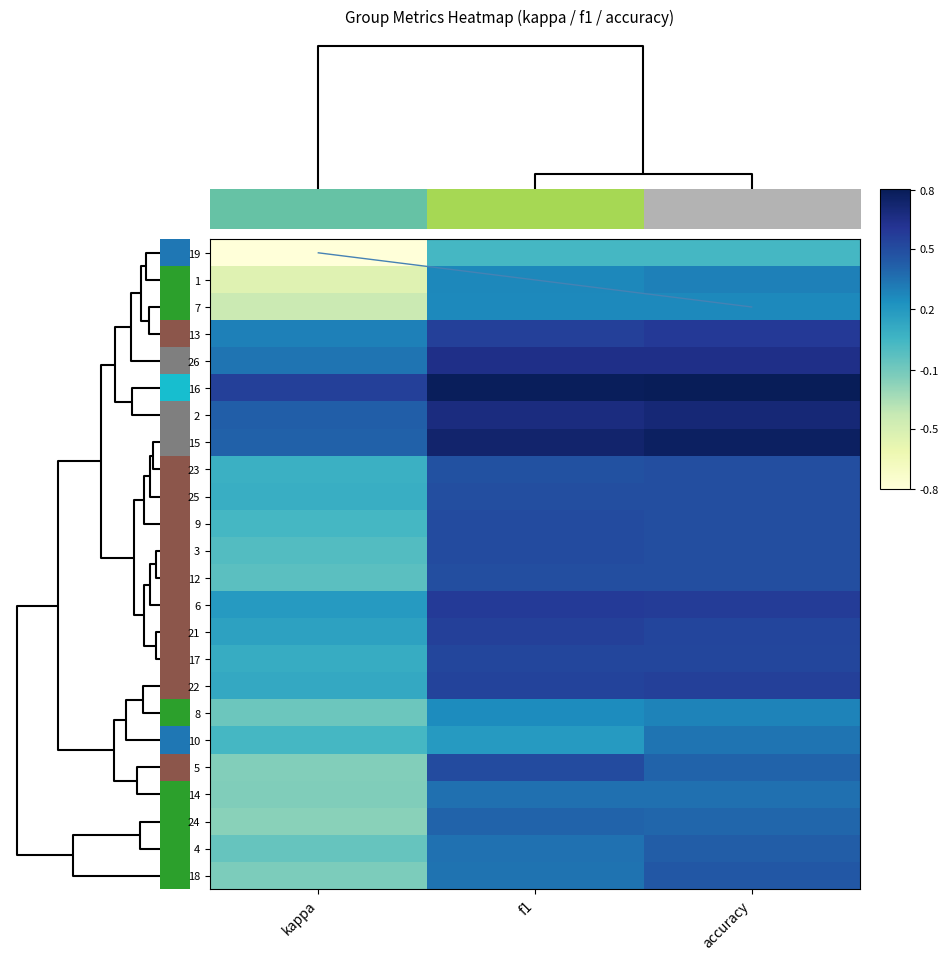

Reading left to right, what are all the values shown in this chart?

19: kappa=-0.8	f1=0.0	accuracy=0.0
1: kappa=-0.5	f1=0.3	accuracy=0.3
7: kappa=-0.4	f1=0.2	accuracy=0.2
13: kappa=0.3	f1=0.6	accuracy=0.6
26: kappa=0.3	f1=0.7	accuracy=0.7
16: kappa=0.6	f1=0.8	accuracy=0.8
2: kappa=0.4	f1=0.7	accuracy=0.7
15: kappa=0.4	f1=0.8	accuracy=0.8
23: kappa=0.0	f1=0.5	accuracy=0.5
25: kappa=0.1	f1=0.5	accuracy=0.5
9: kappa=0.0	f1=0.5	accuracy=0.5
3: kappa=-0.0	f1=0.5	accuracy=0.5
12: kappa=-0.1	f1=0.5	accuracy=0.5
6: kappa=0.2	f1=0.6	accuracy=0.6
21: kappa=0.1	f1=0.6	accuracy=0.5
17: kappa=0.1	f1=0.5	accuracy=0.5
22: kappa=0.1	f1=0.6	accuracy=0.6
8: kappa=-0.1	f1=0.2	accuracy=0.3
10: kappa=0.0	f1=0.2	accuracy=0.3
5: kappa=-0.2	f1=0.5	accuracy=0.4
14: kappa=-0.2	f1=0.4	accuracy=0.4
24: kappa=-0.2	f1=0.4	accuracy=0.4
4: kappa=-0.1	f1=0.3	accuracy=0.4
18: kappa=-0.2	f1=0.3	accuracy=0.5